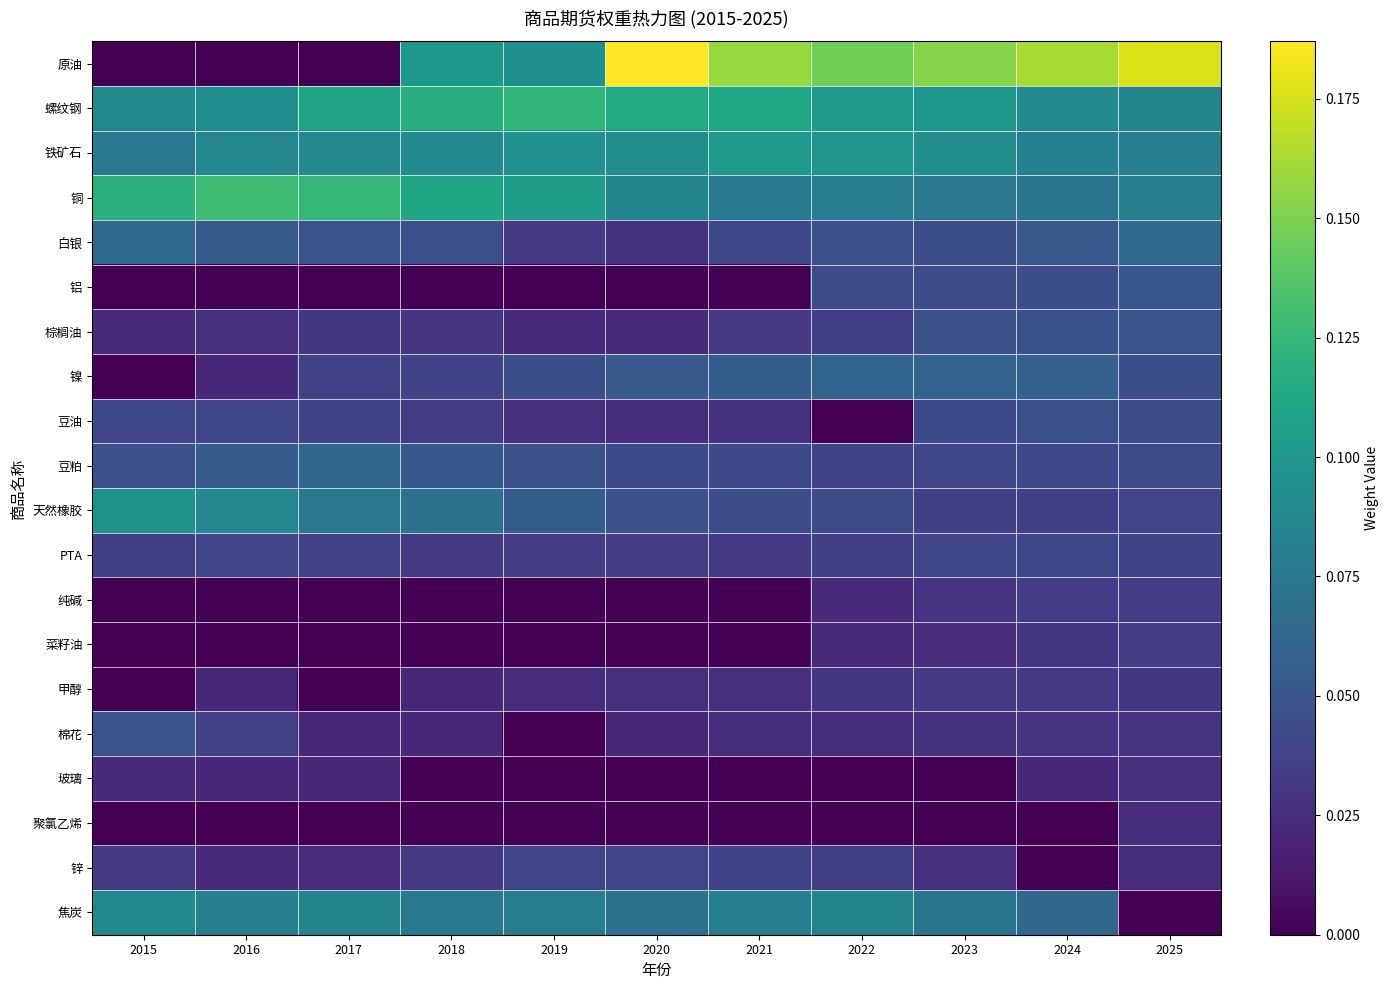

Which category has the highest value across all series?

2020